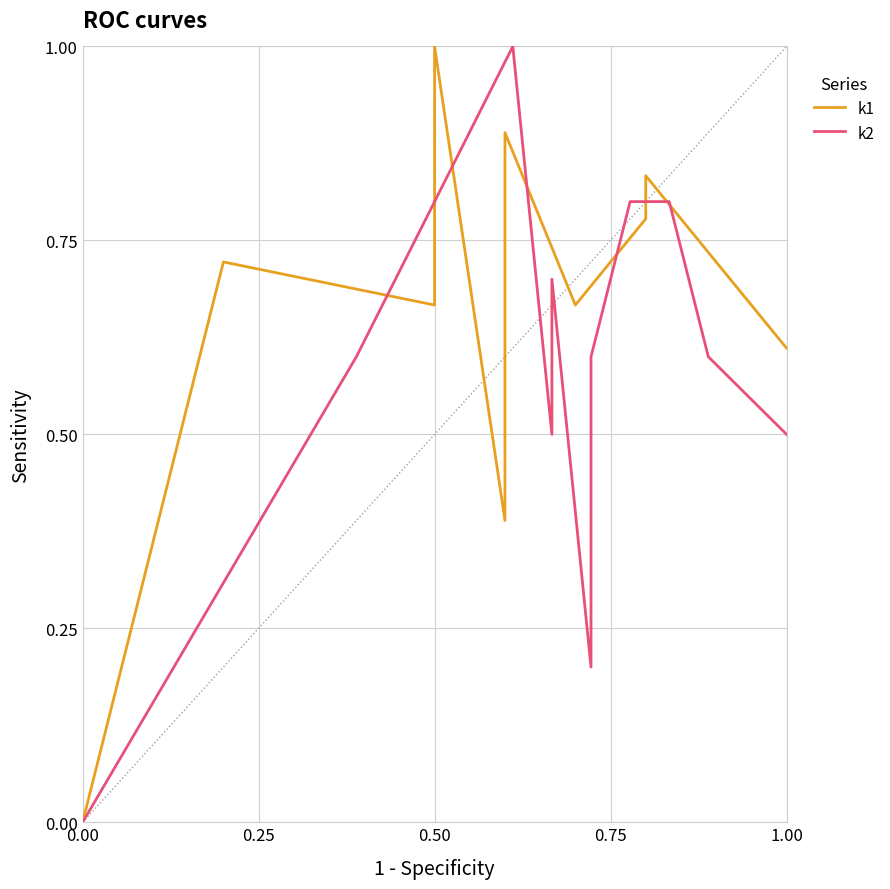

True or false: k2 has a value of 0.0 at 0.00.

True